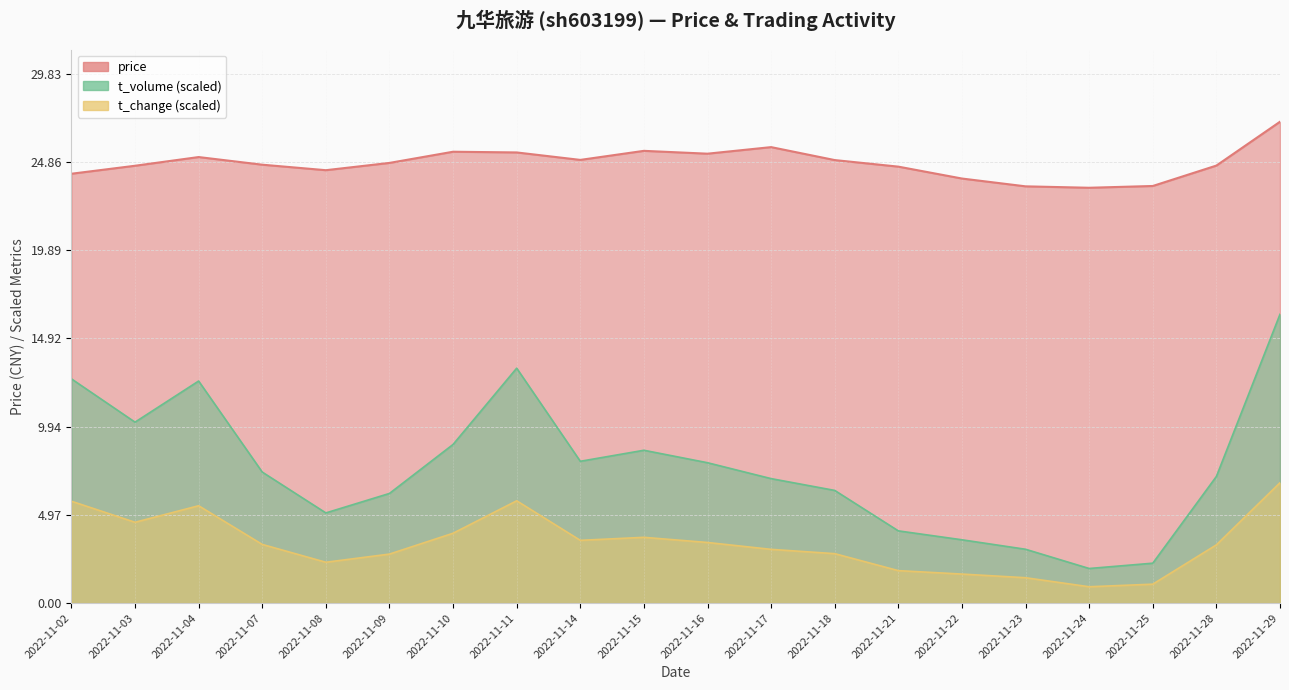

What is the average value of the t_volume series?

7.6